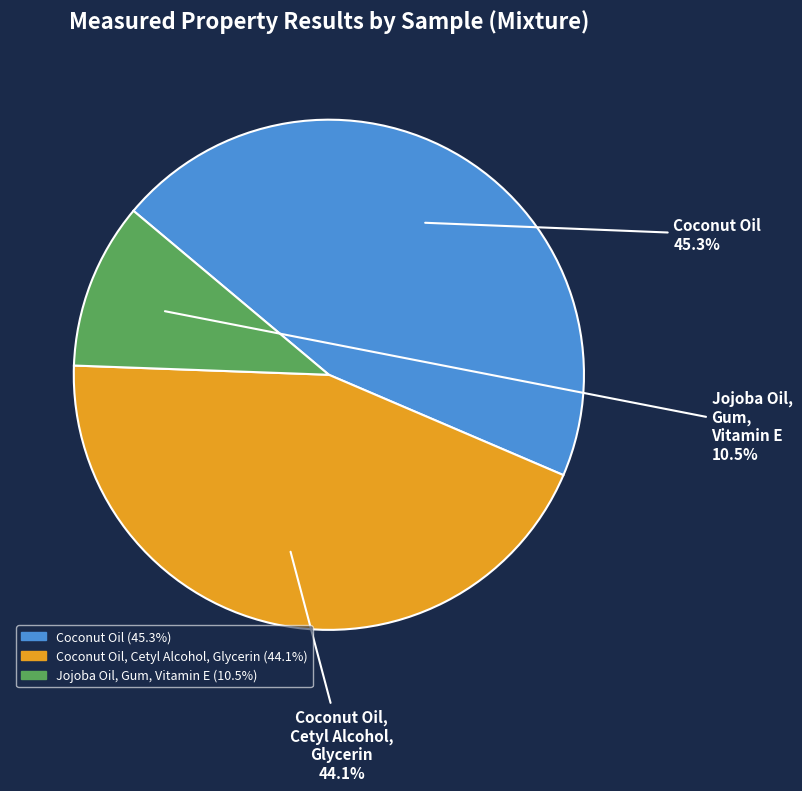

To the nearest percent, what is the average slice percentage?

33%